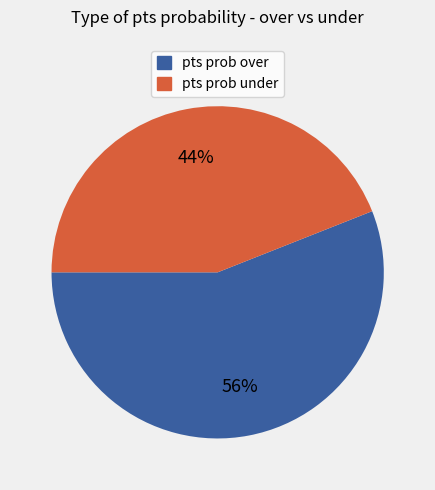

Between pts prob over and pts prob under, which is larger?

pts prob over